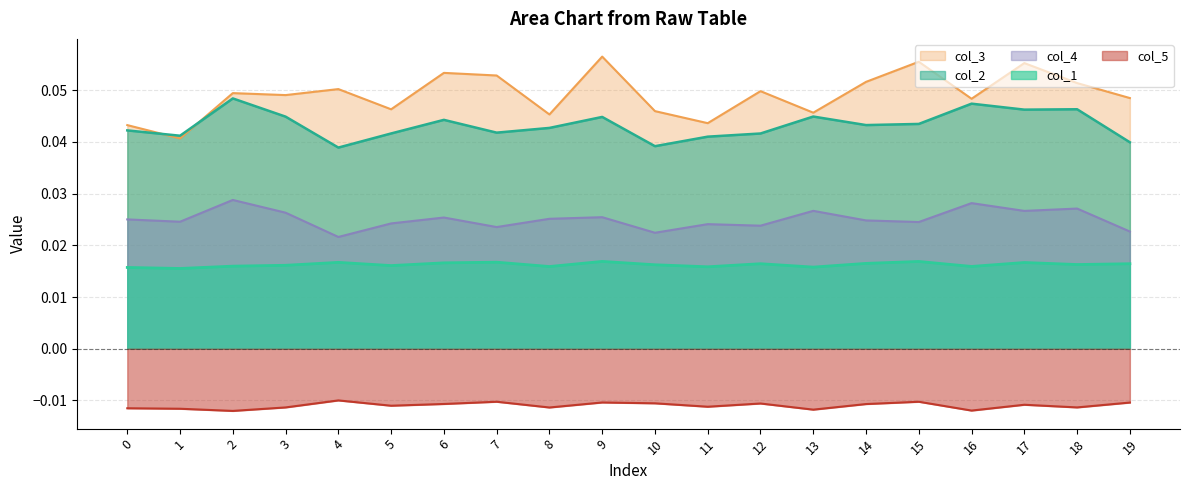

At how many categories does at least one series exceed 0?

20